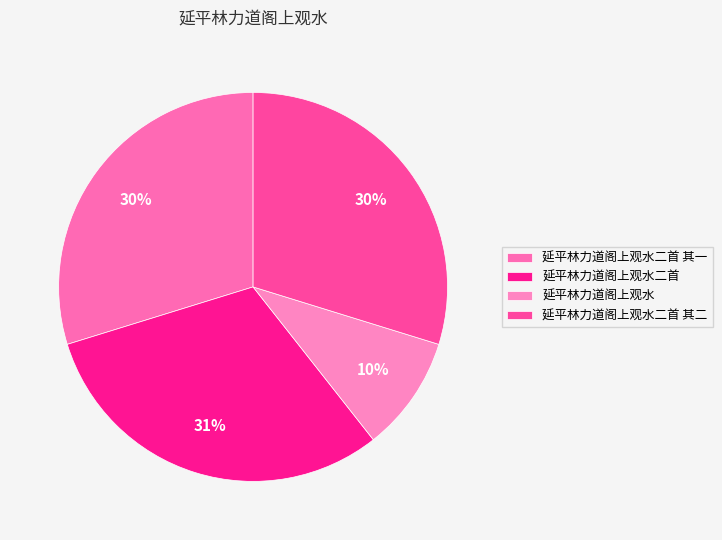

Does any single category account for the majority?

No